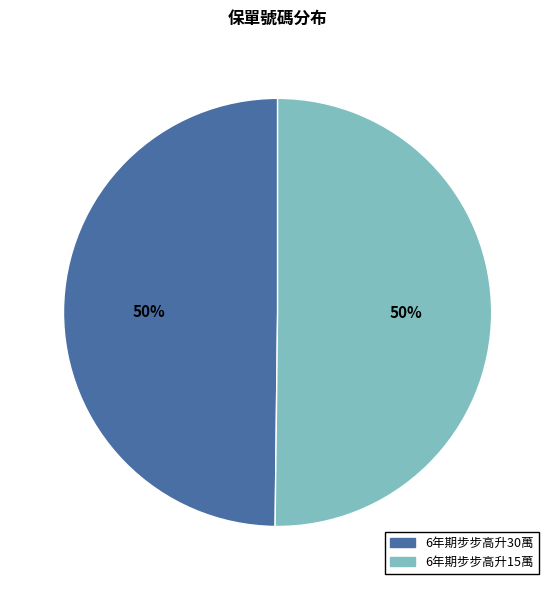

Approximately how many times larger is the value at 6年期步步高升30萬 compared to 6年期步步高升15萬?

1.0